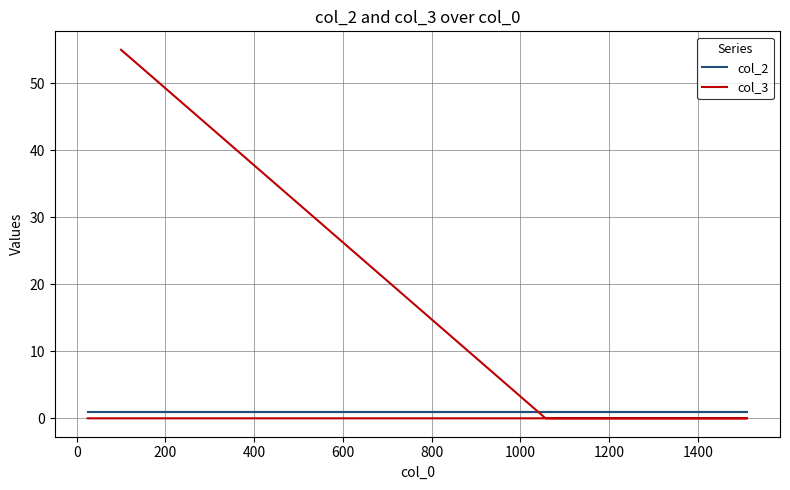

What position from the left is 0?

2